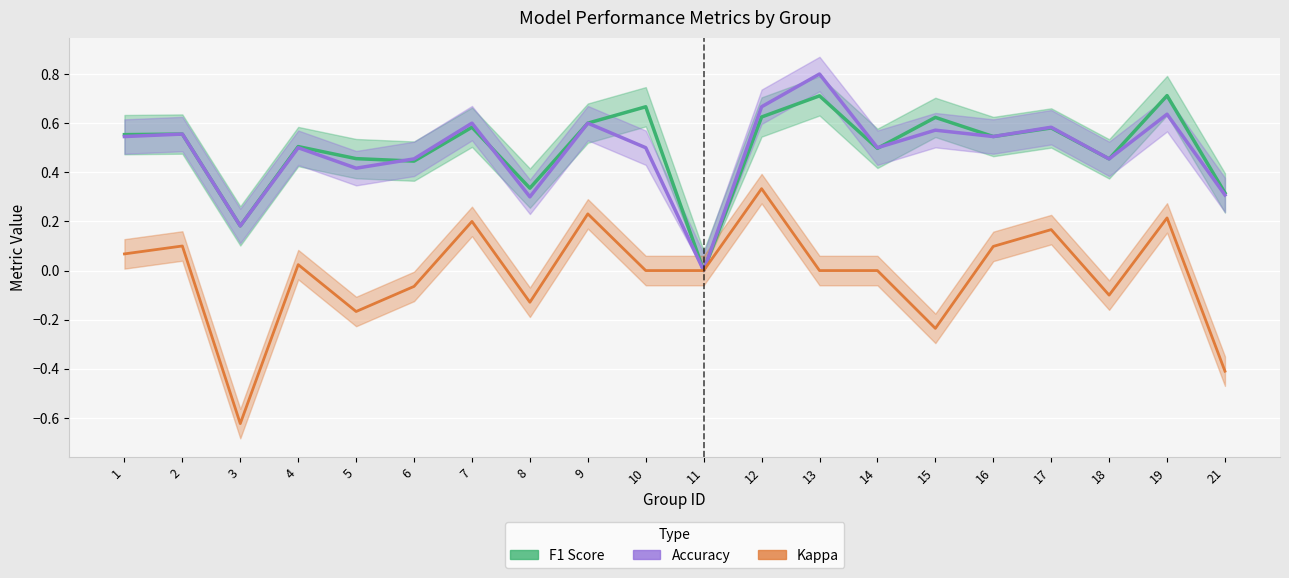

Count the Accuracy values in the range 0 to 1.

20